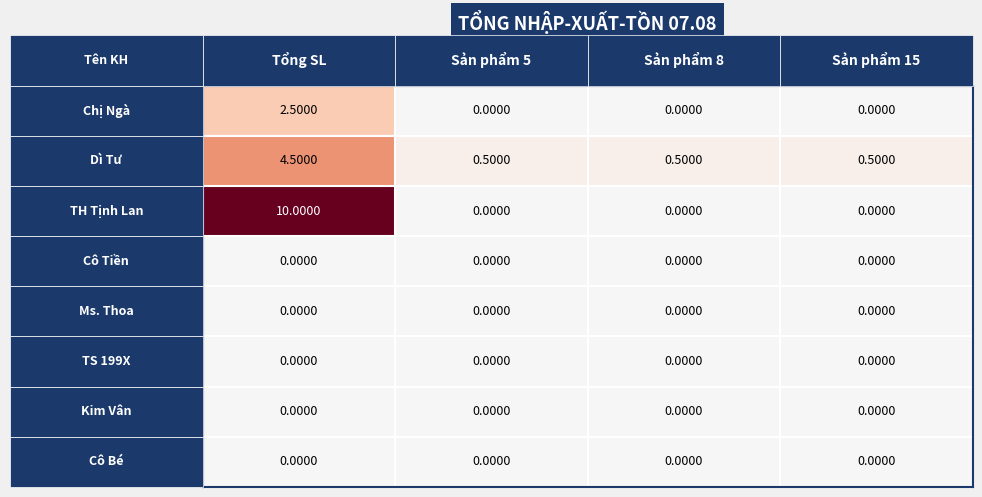

How many data points does each series have?

4